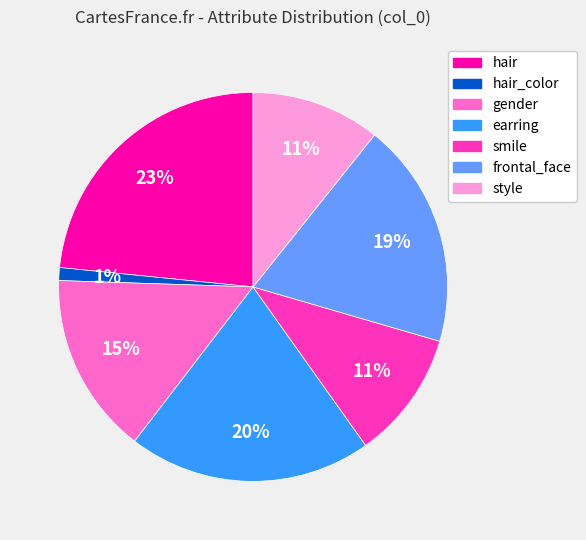

Does any single category account for the majority?

No